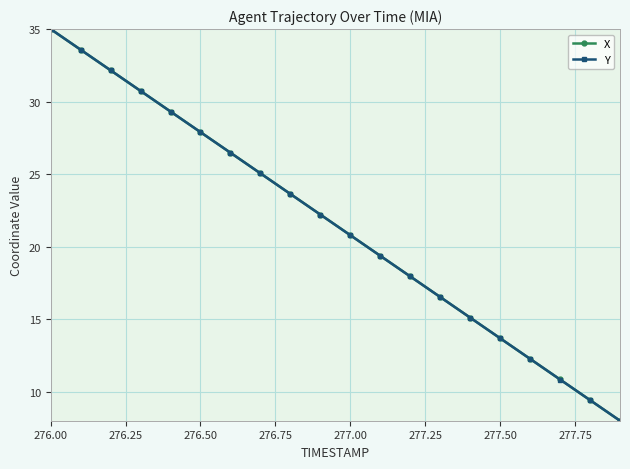

What is the greatest value displayed?

35.0